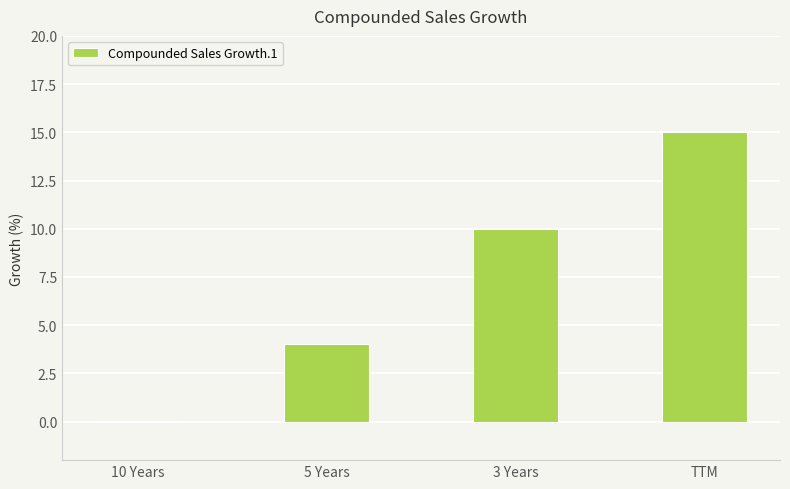

Reading left to right, what are all the values shown in this chart?

10 Years=0	5 Years=4	3 Years=10	TTM=15